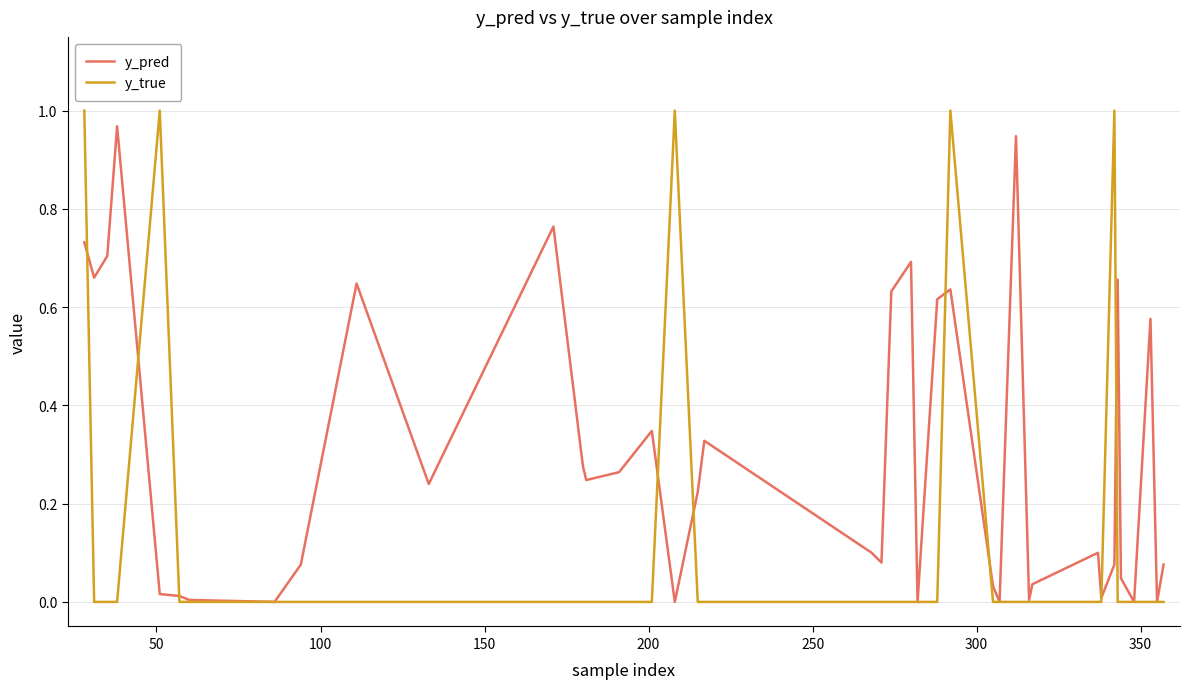

True or false: y_pred and y_true cross at least once.

True